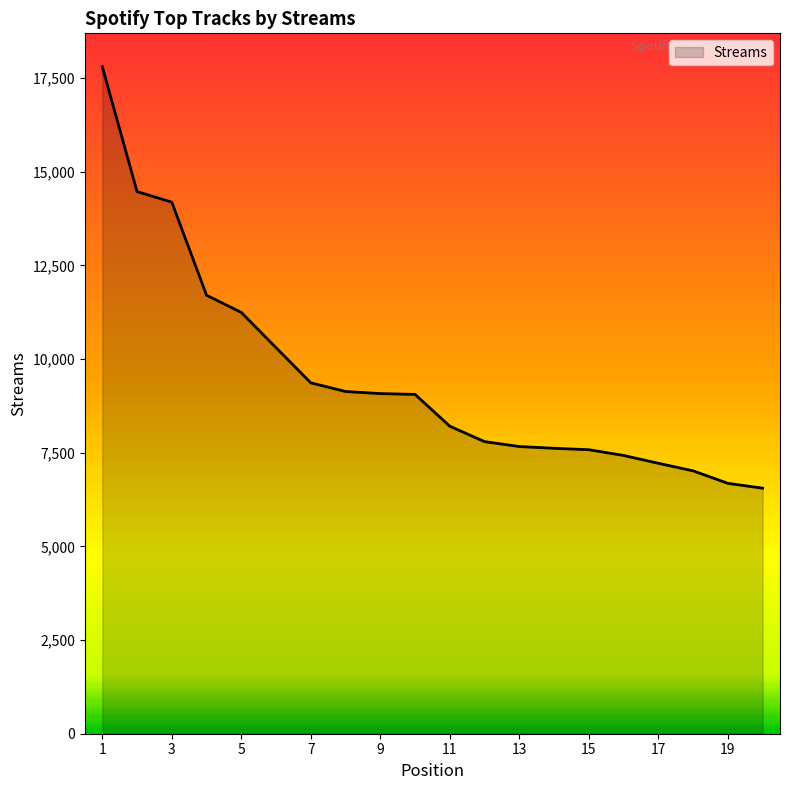

What is the greatest value displayed?

17801